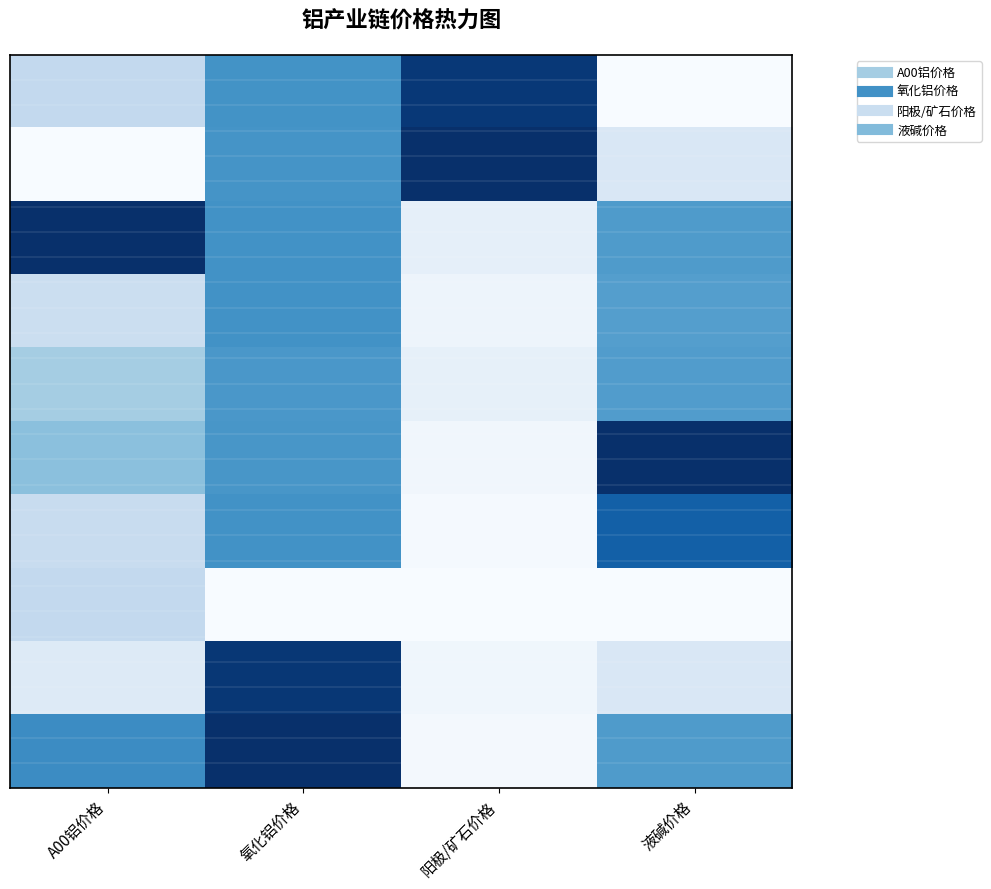

What is the spread (max minus min) of values at 氧化铝价格?

1.0